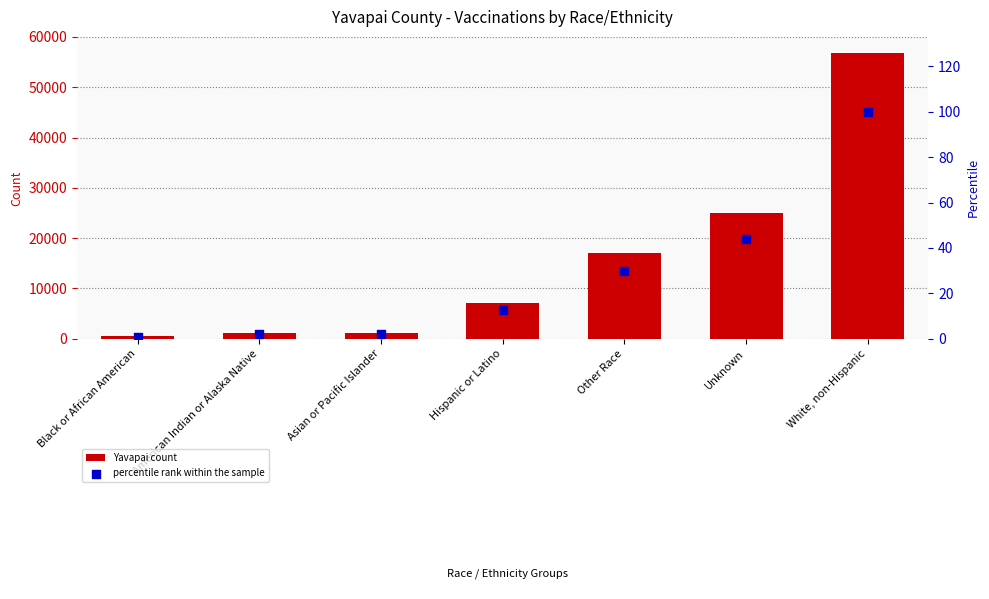

Which series has the largest total across all categories?

Yavapai count